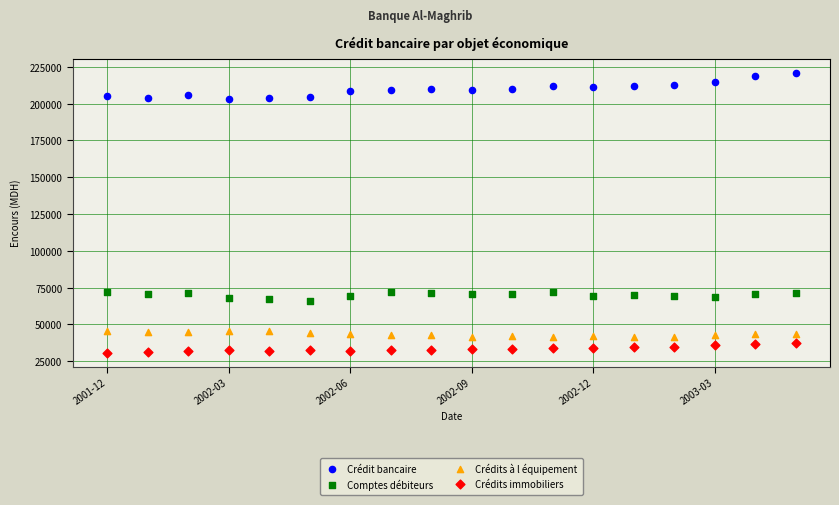

Which series contains the highest Y value?

Crédit bancaire